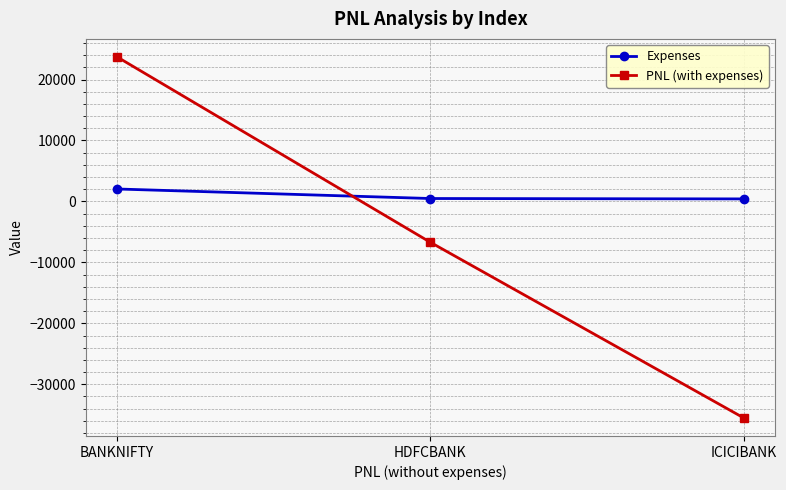

How many data points in PNL (with expenses) are less than -6710?

1